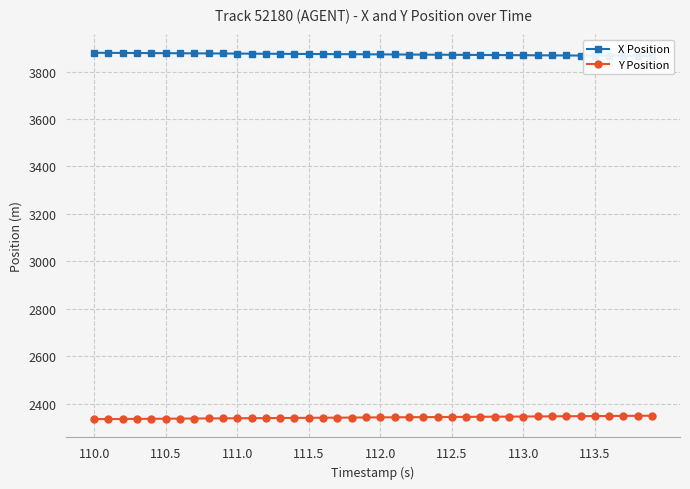

Is it true that Y Position equals 3729.7 at 111.0?

False